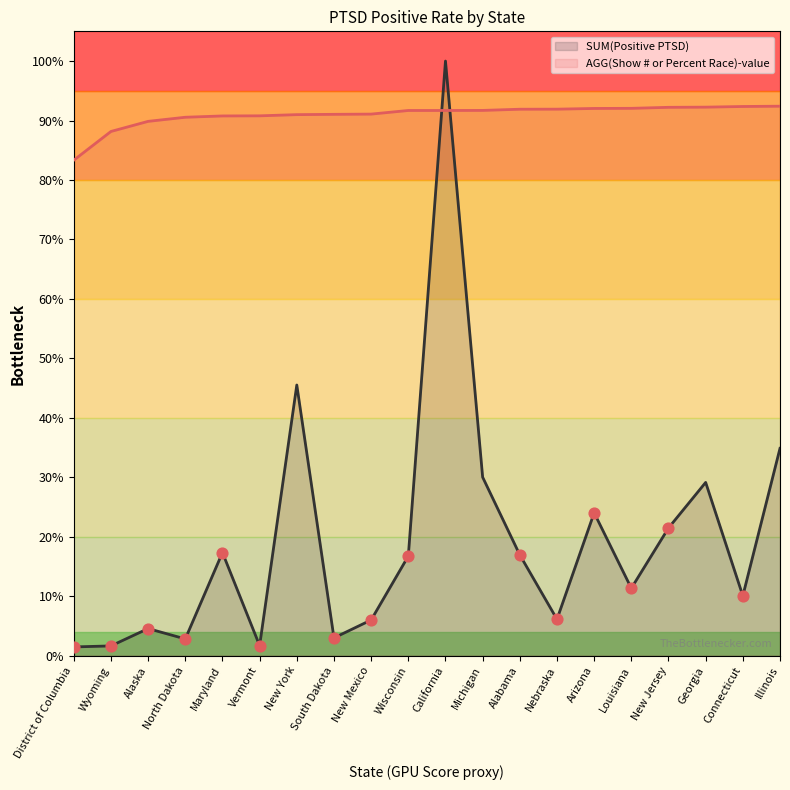

Which series has the largest total across all categories?

AGG(Show # or Percent Race)-value